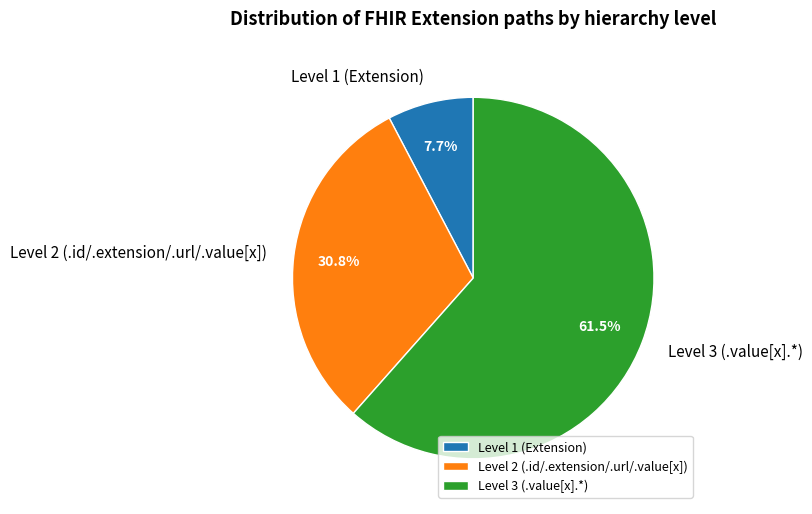

Rank the categories by value from lowest to highest.

Level 1 (Extension), Level 2 (.id/.extension/.url/.value[x]), Level 3 (.value[x].*)